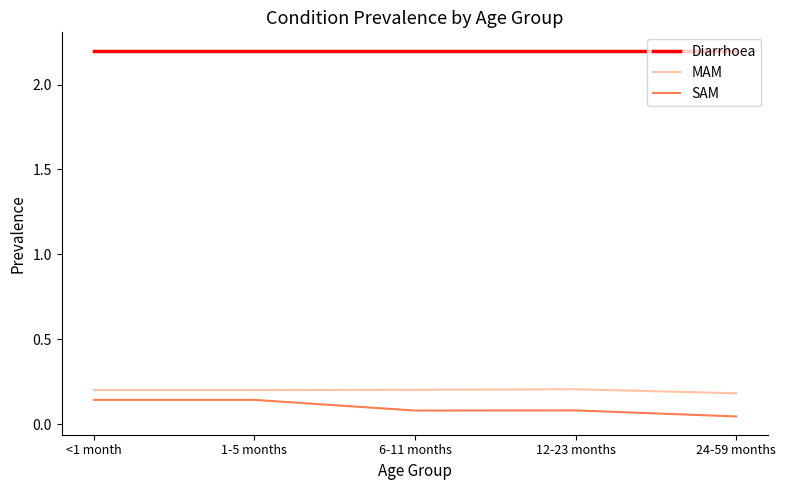

True or false: SAM and Diarrhoea intersect in this chart.

False